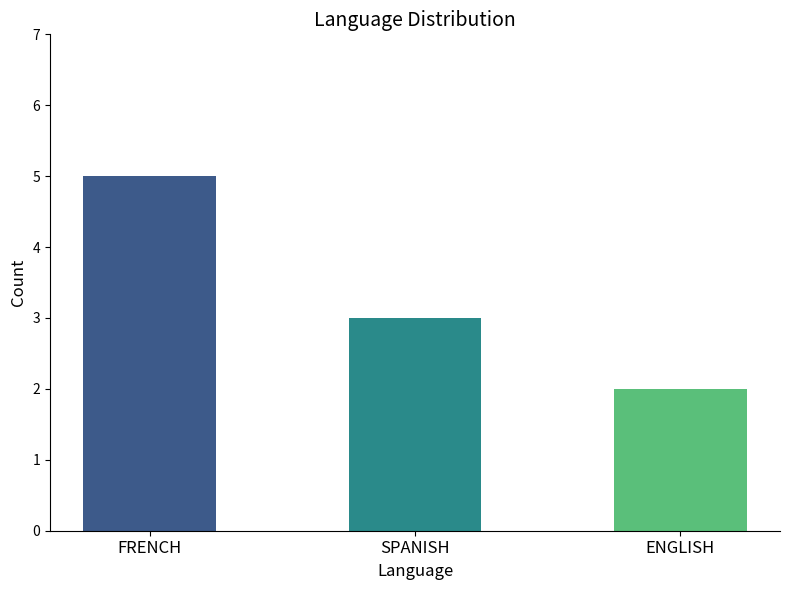

Reading left to right, transcribe all the data shown in this chart.

FRENCH=5	SPANISH=3	ENGLISH=2